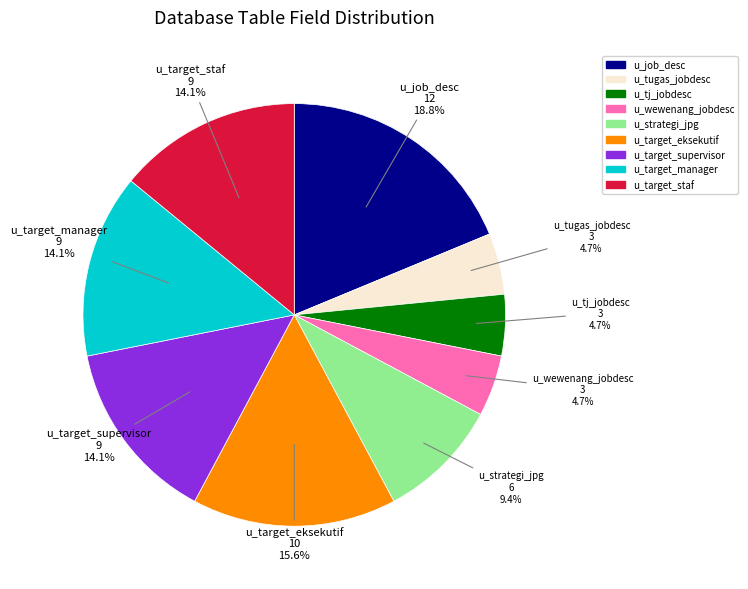

What portion of the pie excludes u_tj_jobdesc?

95.3%